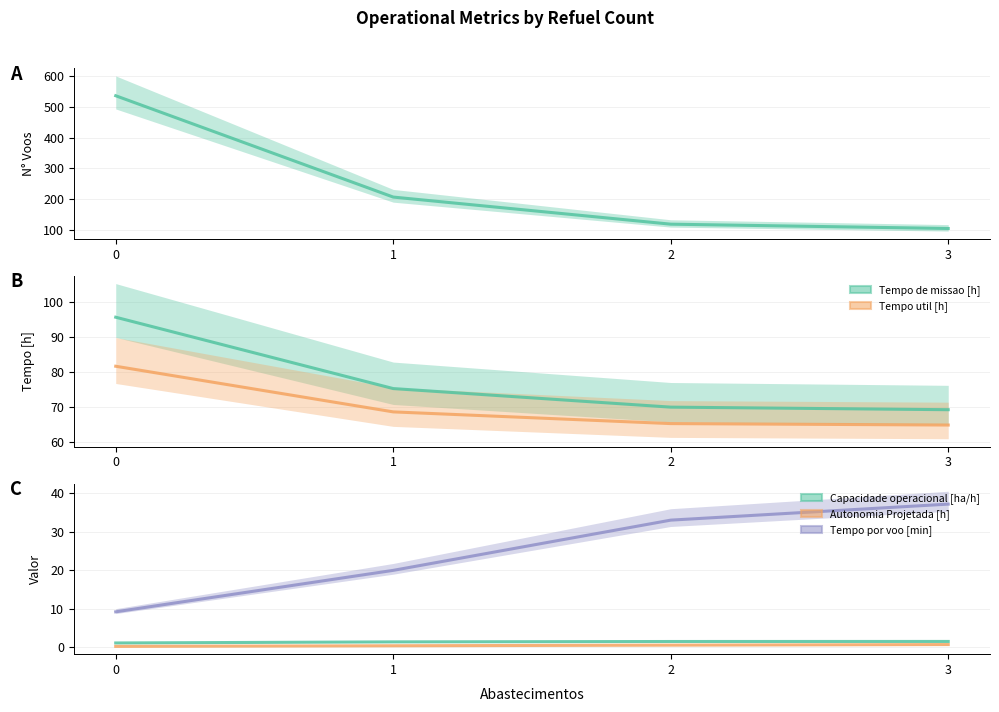

True or false: Capacidade operacional [ha/h] and N° Voos intersect in this chart.

False